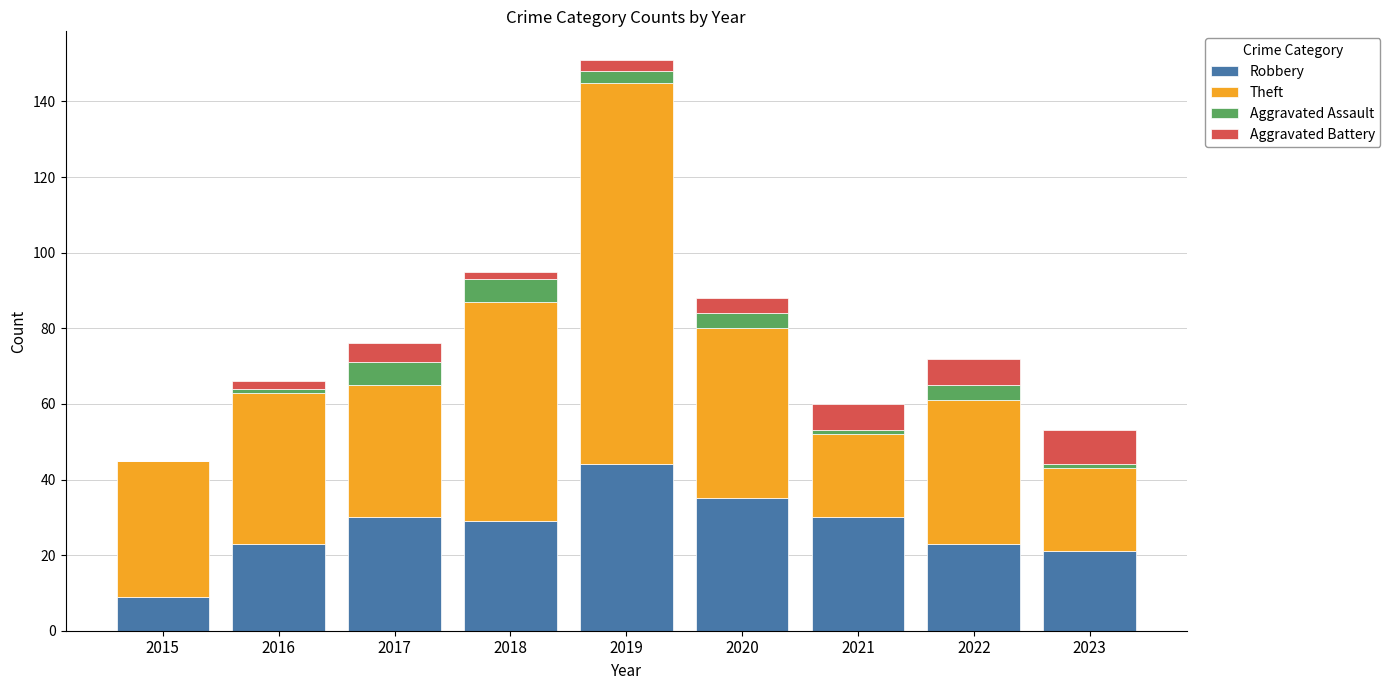

At which category is the sum across all series the highest?

2019